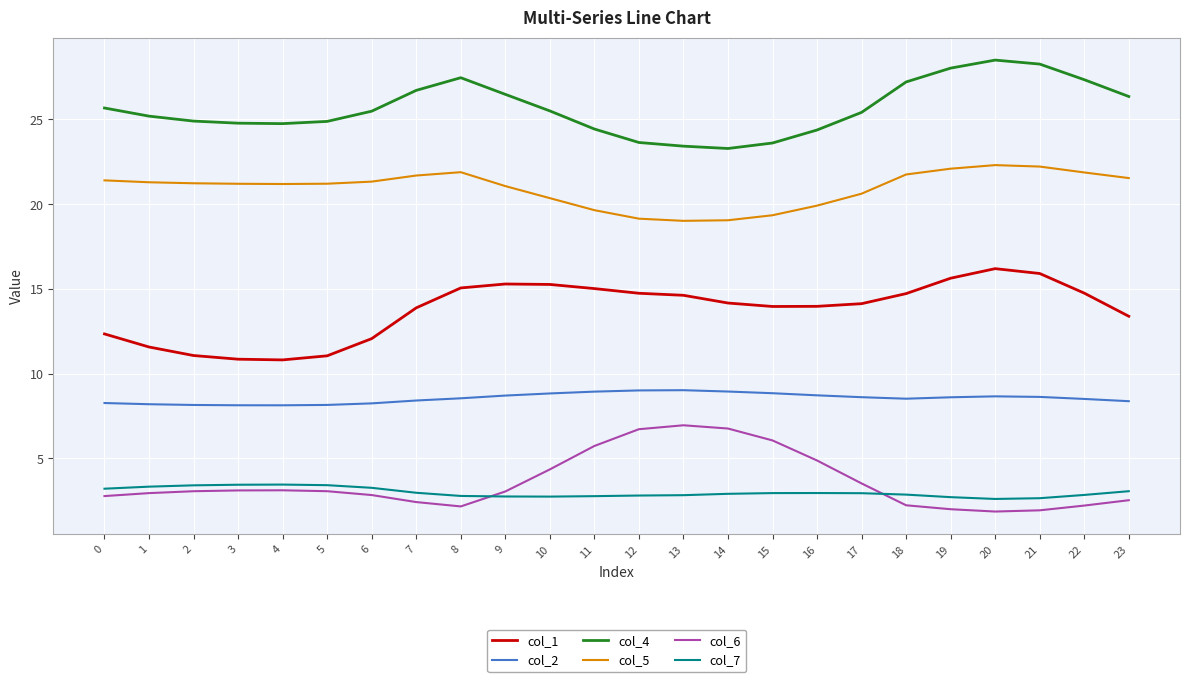

What is the highest value of the col_2 series?

9.0